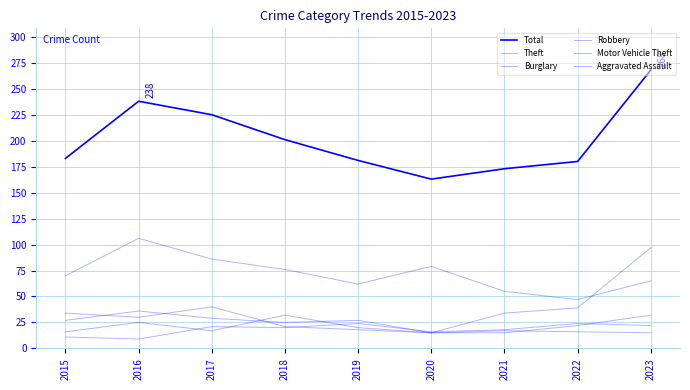

How many series are shown in this chart?

6